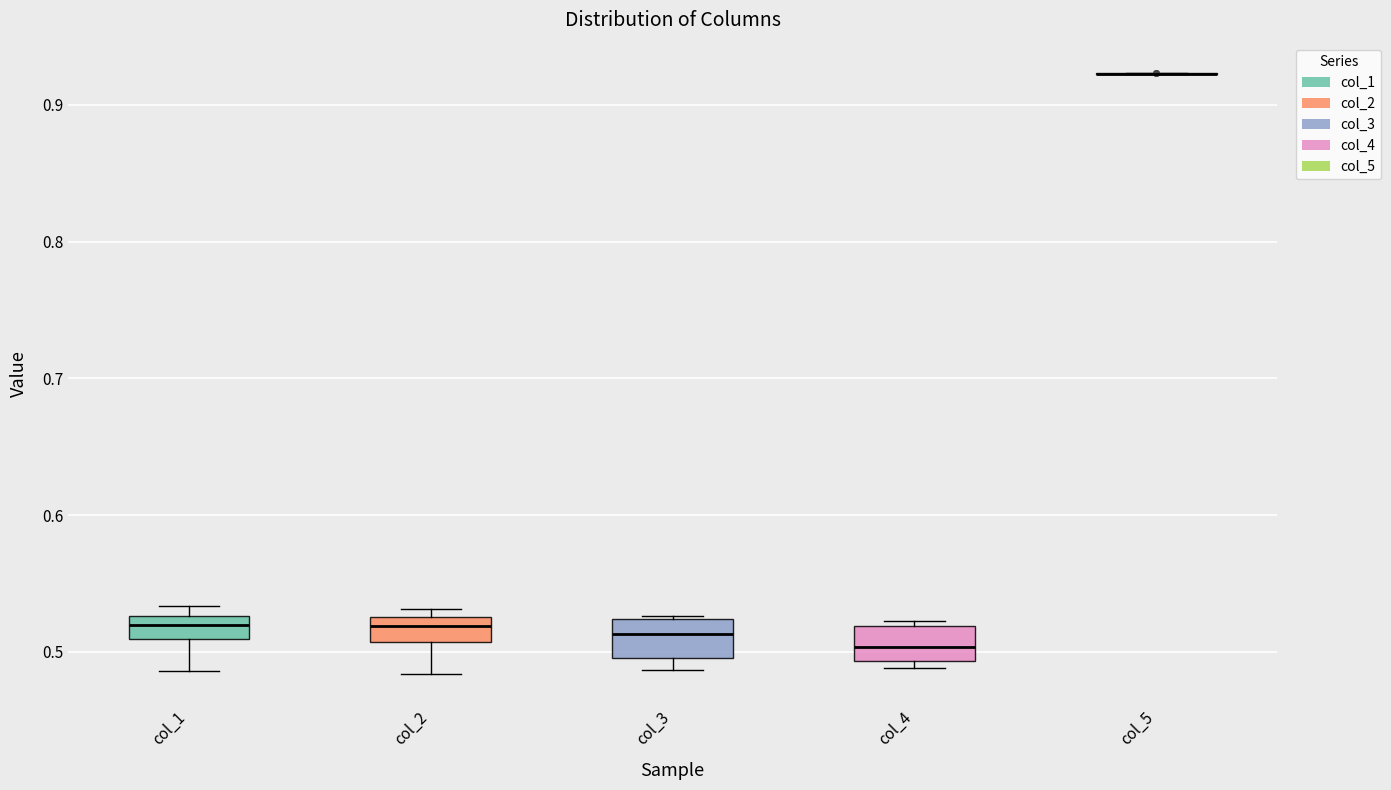

Reading left to right, transcribe this box plot: for each box, give where its median line is, the range the box spans, and where its two whiskers end, as read against the y-axis. The values are not printed on the chart, so give them approximately, as read against the axis.

col_1: median 0.52, box 0.51 to 0.53, whiskers 0.49 to 0.53 (just above the box's upper edge)
col_2: median 0.52, box 0.51 to 0.53, whiskers 0.48 to 0.53 (just above the box's upper edge)
col_3: median 0.51, box 0.50 to 0.52, whiskers 0.49 to 0.53
col_4: median 0.50, box 0.49 to 0.52, whiskers 0.49 (just below the box's lower edge) to 0.52 (just above the box's upper edge)
col_5: box collapsed to a line at 0.92, whiskers 0.92 to 0.92